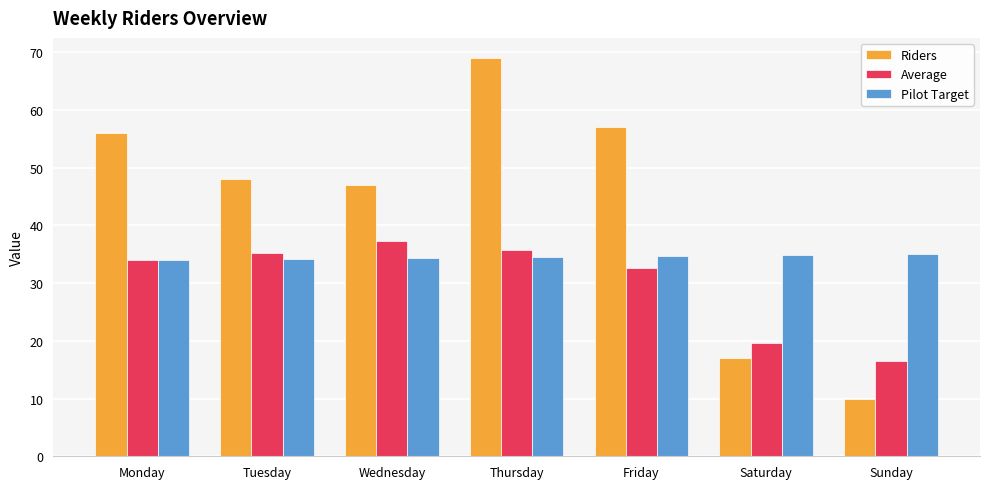

What is the sum of the Riders values at Sunday and Tuesday?

58.0